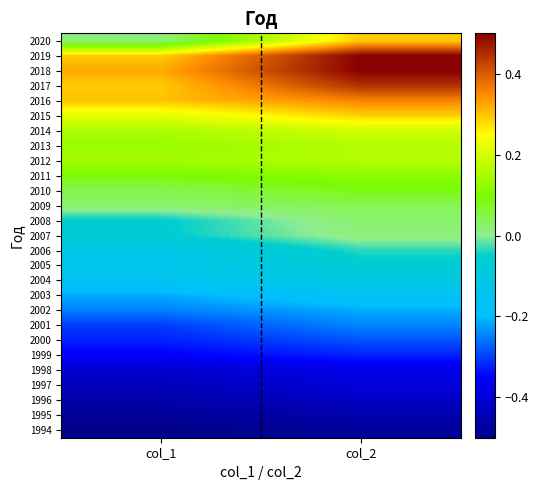

Count the number of data series in this chart.

27